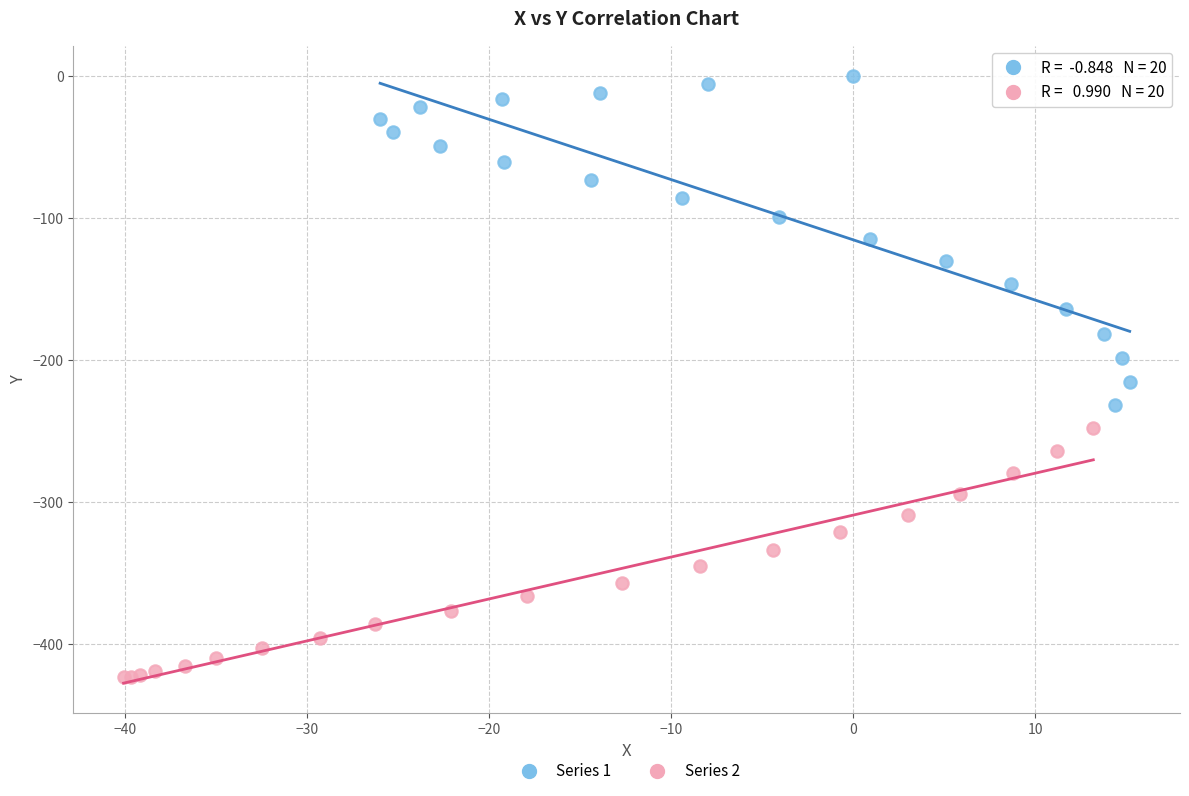

Which series reaches the minimum Y coordinate?

Series 2